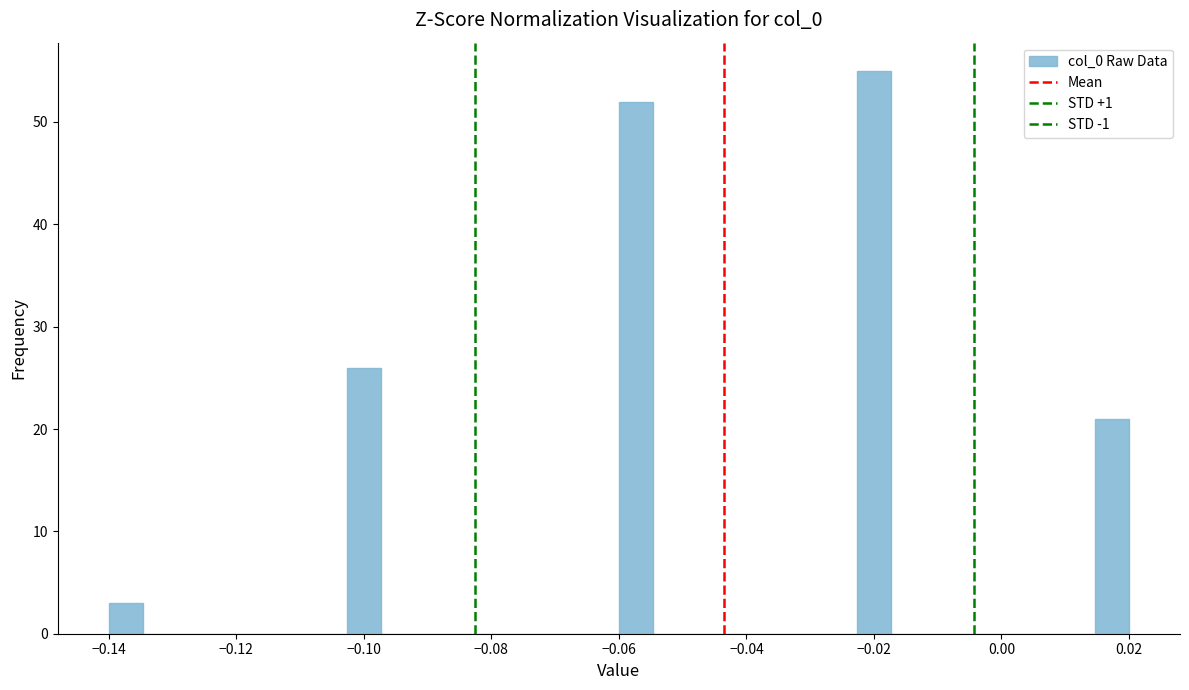

Read against the x-axis, roughly where is the centre of the tallest bar?

-0.020